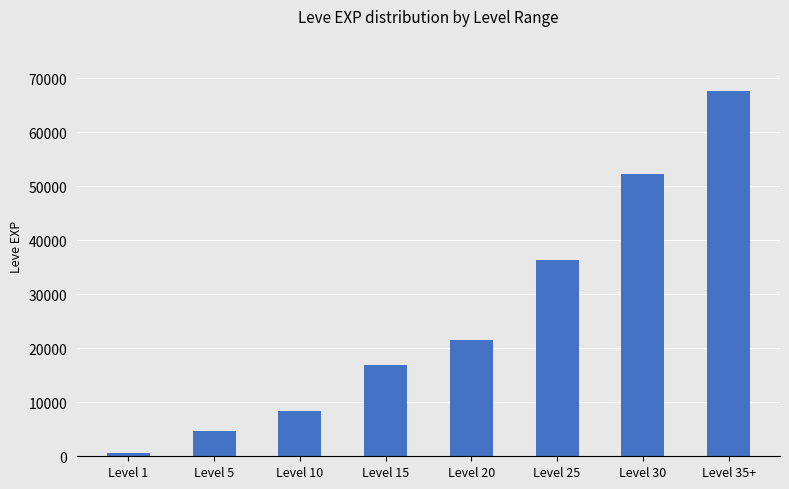

At which label is the value closest to 34180?

Level 25